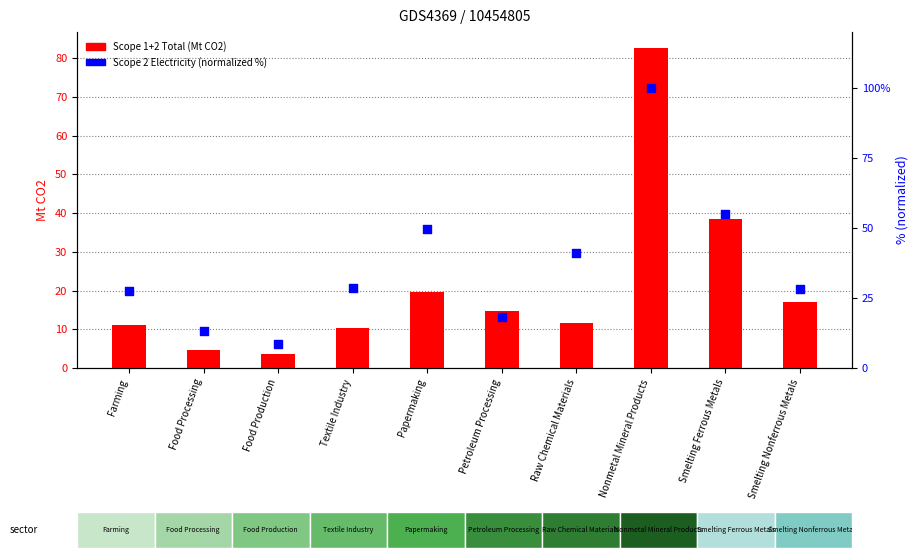

What is the total value across all series at Food Processing?

17.8